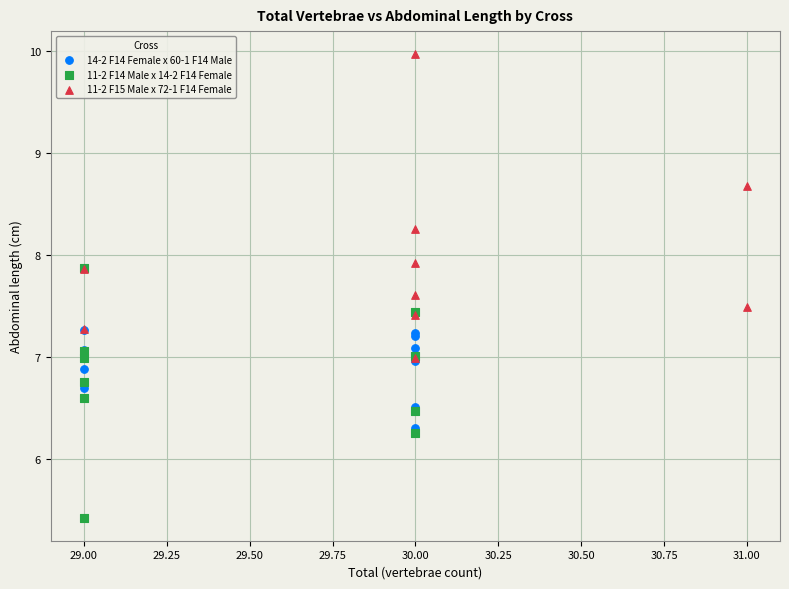

Which series has the largest Y range (max minus min)?

11-2 F15 Male x 72-1 F14 Female